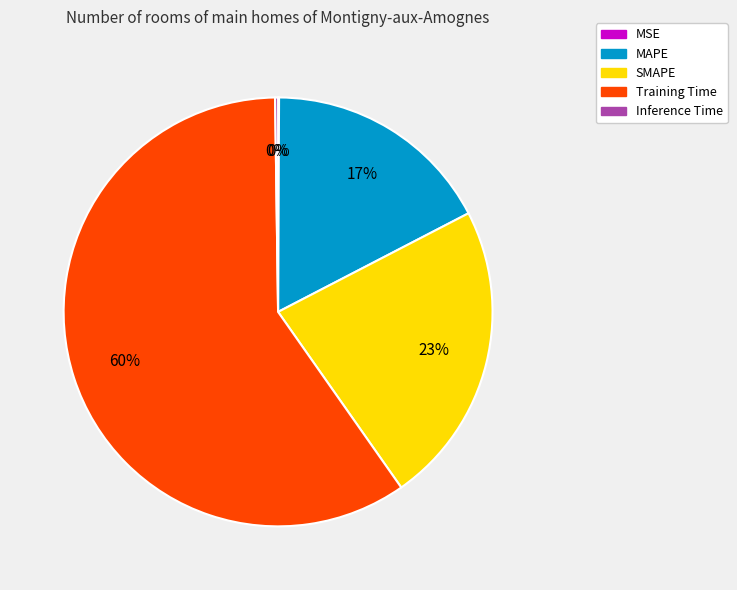

Which slice is the largest?

Training Time